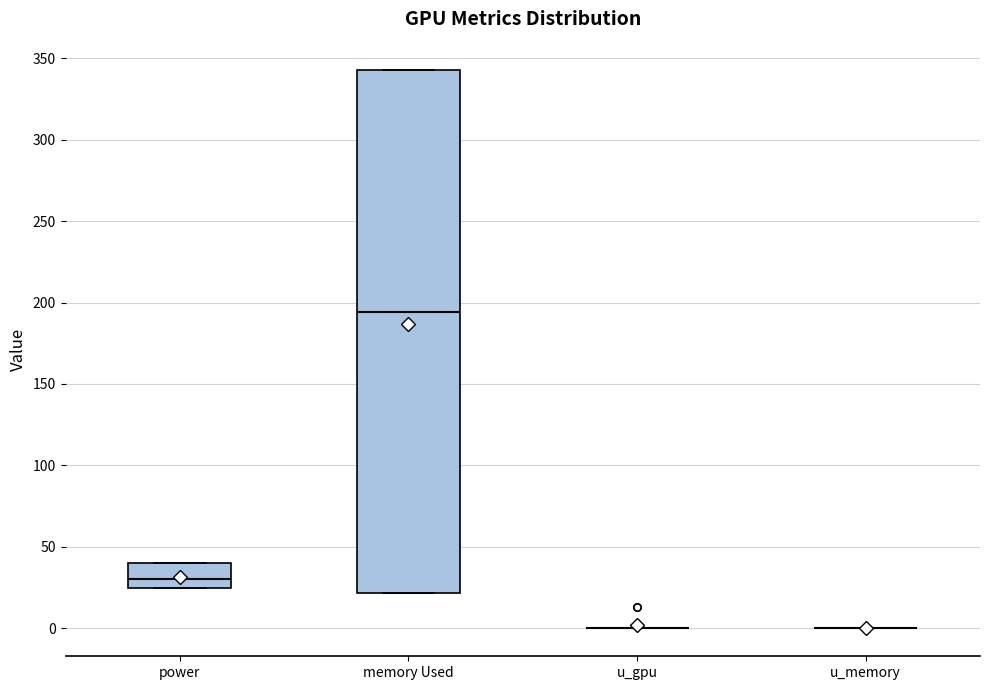

Reading left to right, transcribe this box plot: for each box, give where its median line is, the range the box spans, and where its two whiskers end, as read against the y-axis. The values are not printed on the chart, so give them approximately, as read against the axis.

power: median 30, box 25 to 40, whiskers 25 to 40
memory Used: median 195, box 20 to 345, whiskers 20 to 345
u_gpu: box collapsed to a line at 0, whiskers 0 to 0
u_memory: box collapsed to a line at 0, whiskers 0 to 0